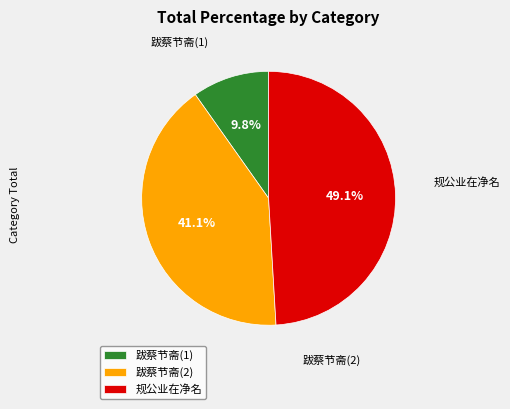

Count the number of slices in the pie.

3